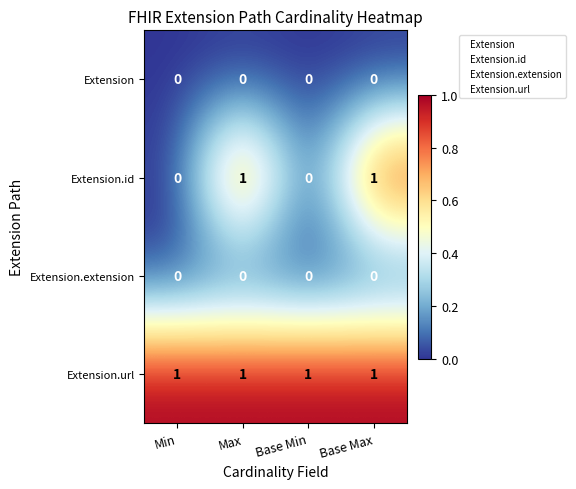

Reading right to left, what are all the values shown in this chart?

Extension: Base Max=0	Base Min=0	Max=0	Min=0
Extension.id: Base Max=1	Base Min=0	Max=1	Min=0
Extension.extension: Base Max=0	Base Min=0	Max=0	Min=0
Extension.url: Base Max=1	Base Min=1	Max=1	Min=1